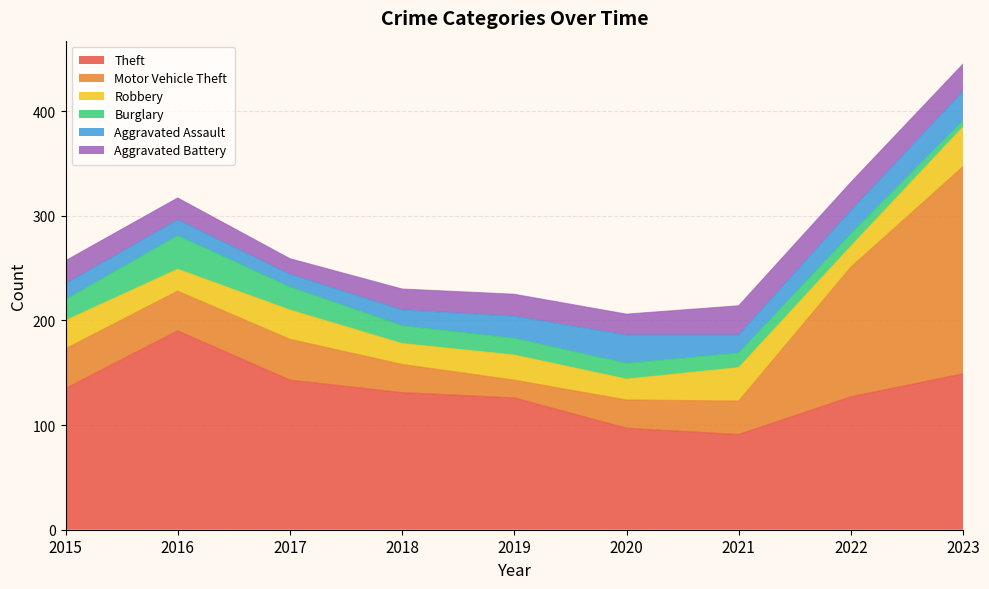

What is the minimum value for Robbery?

20